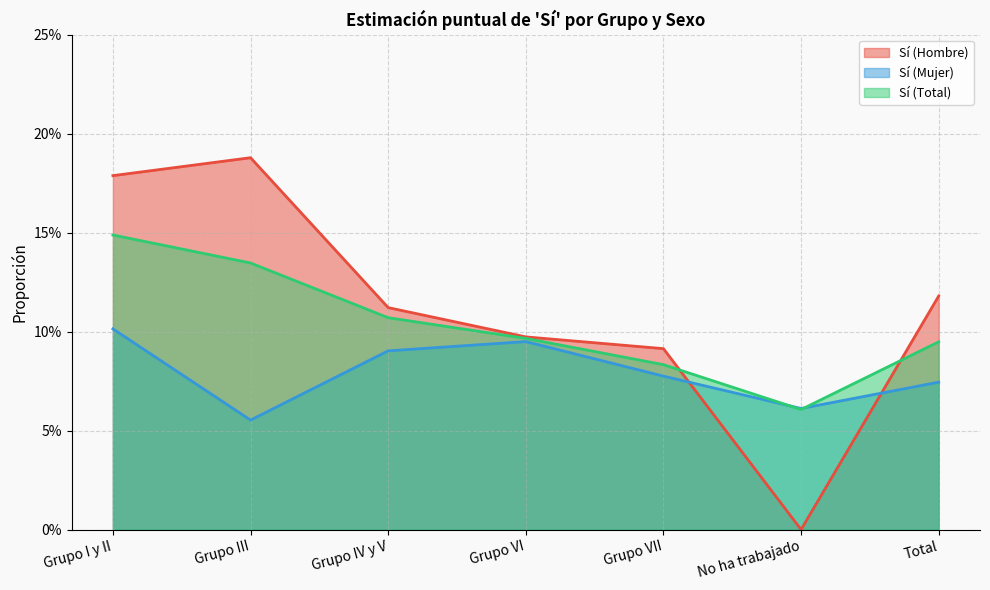

True or false: Sí (Hombre) and Sí (Mujer) cross at least once.

True